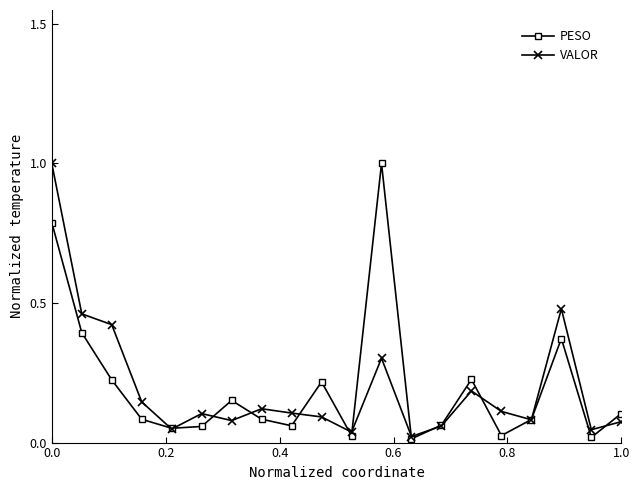

In PESO, how many points are lower than both neighbors (excluding endpoints)?

6